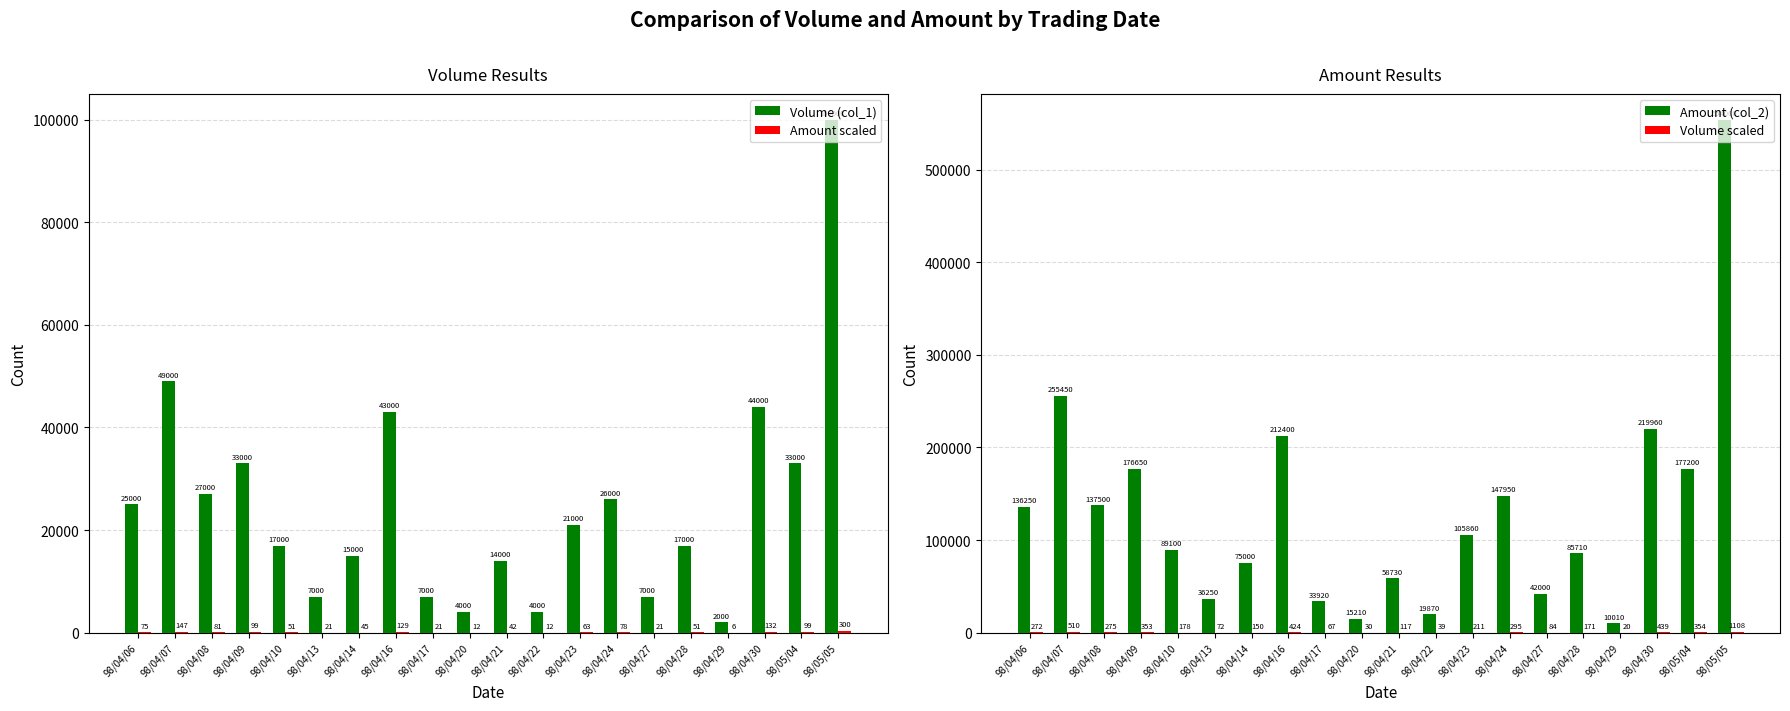

Does the chart contain any negative values?

No